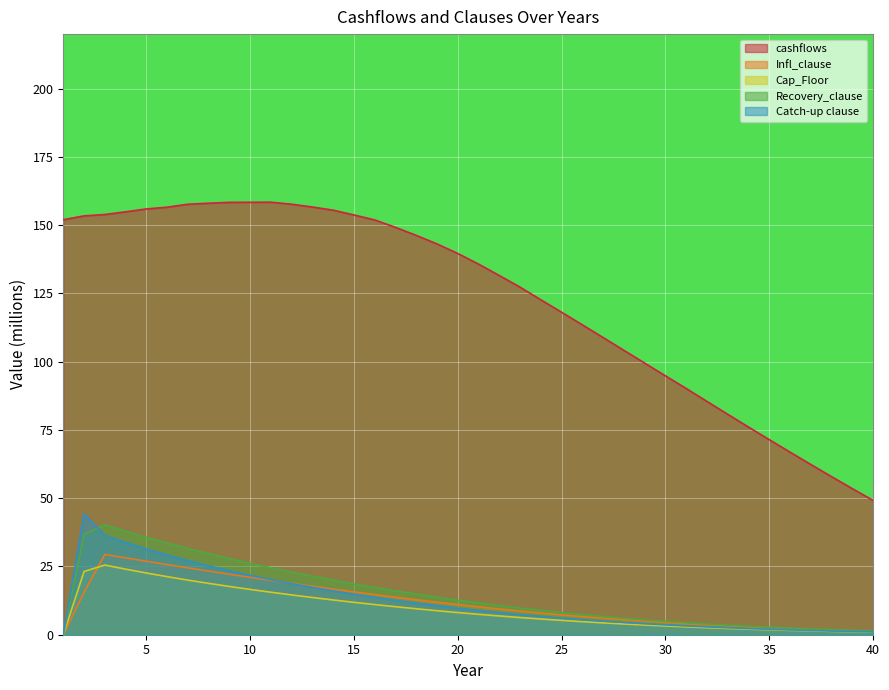

The value of Recovery_clause at 29 is 1.6. True or false?

False